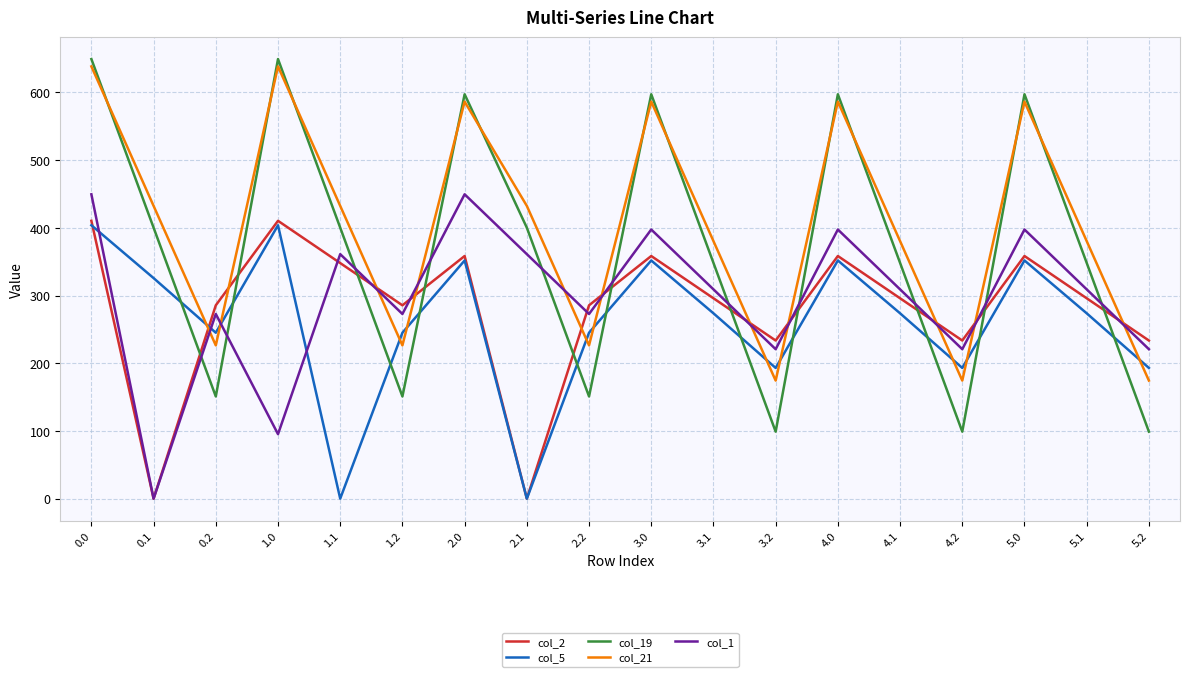

Which series ends up on top after the final intersection of col_1 and col_21?

col_1